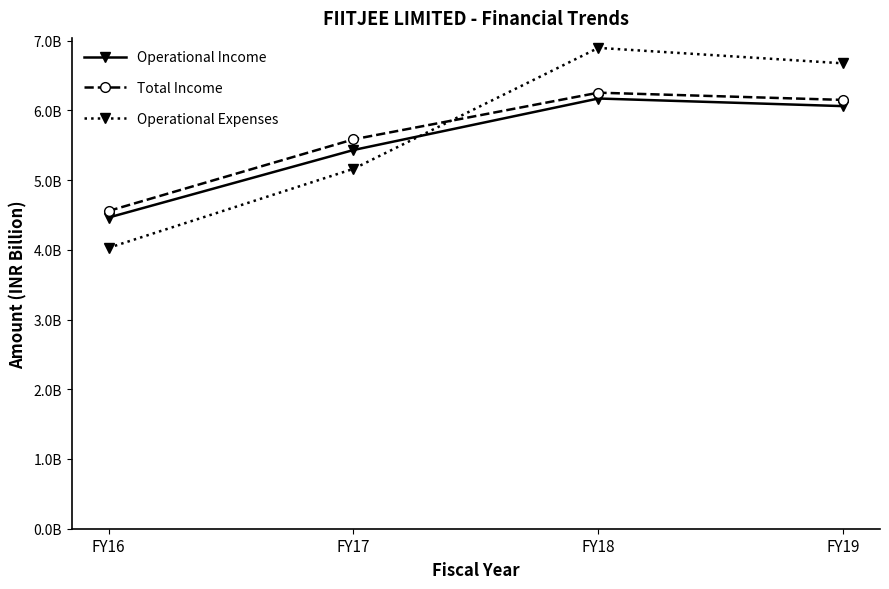

Is it true that Operational Income equals 1.9 at FY18?

False